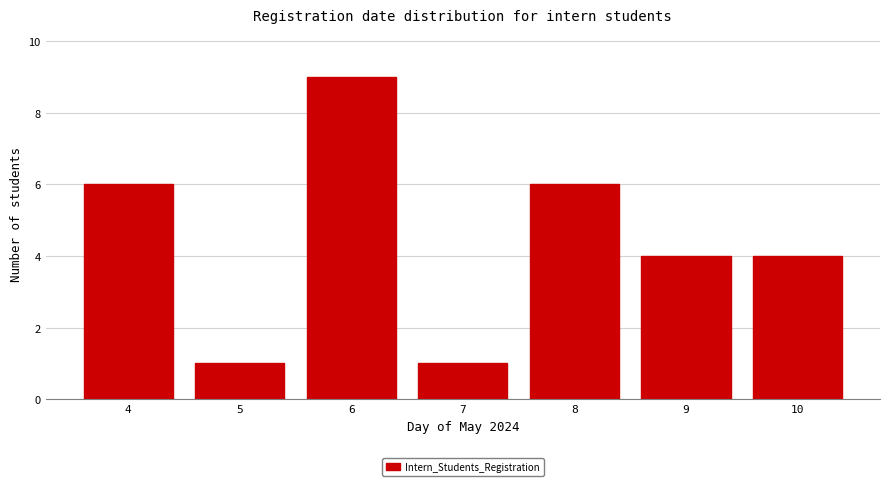

Reading right to left, transcribe all the data shown in this chart.

4	4	6	1	9	1	6